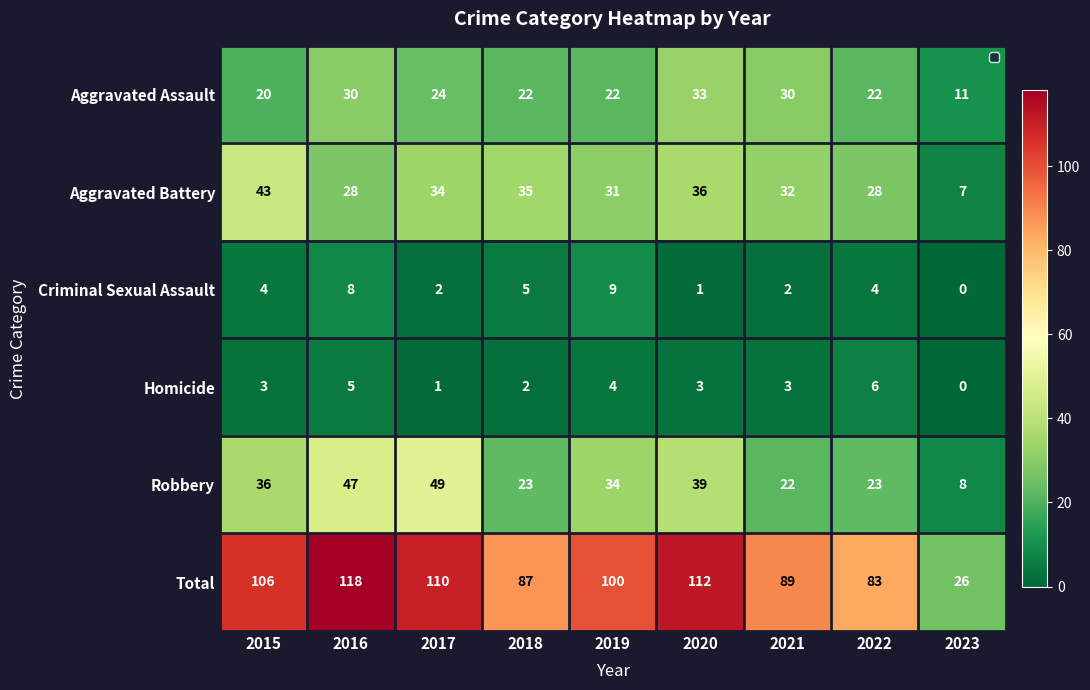

The Criminal Sexual Assault series shows -4 at 2023. True or false?

False